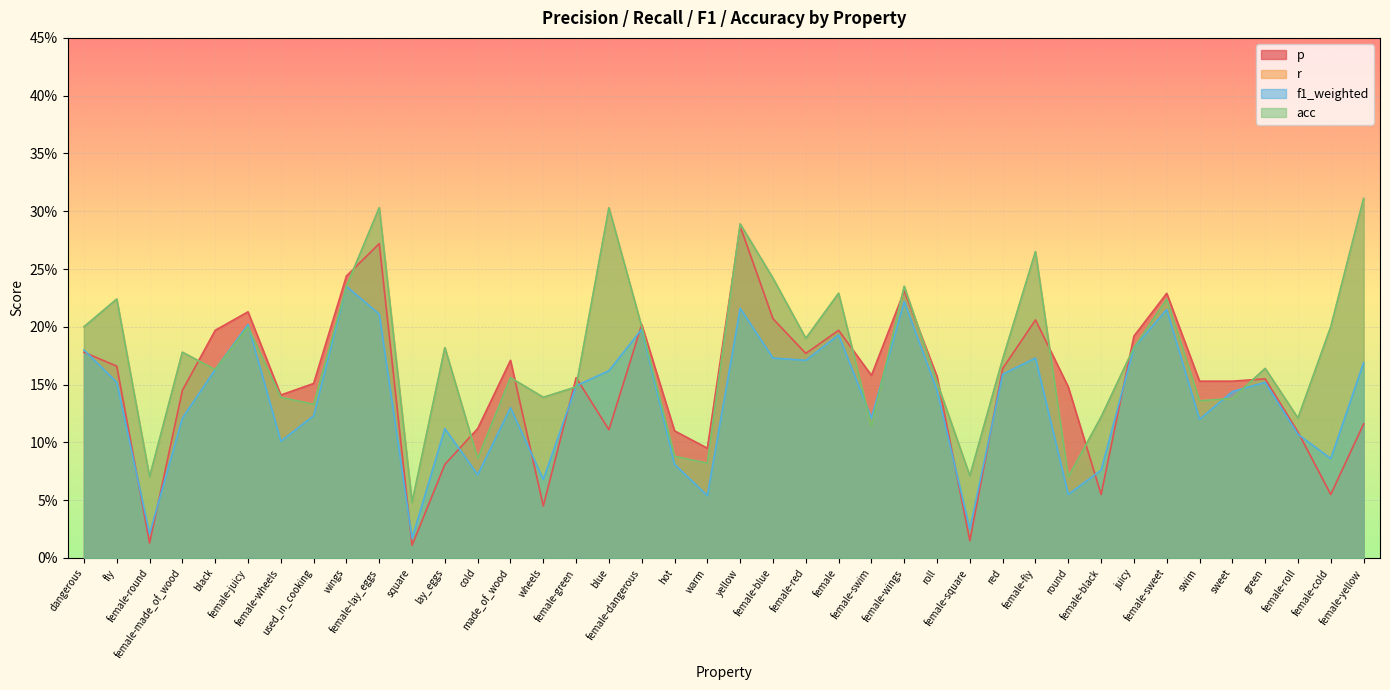

At female-yellow, list the series in order from largest to smallest.

r, acc, f1_weighted, p